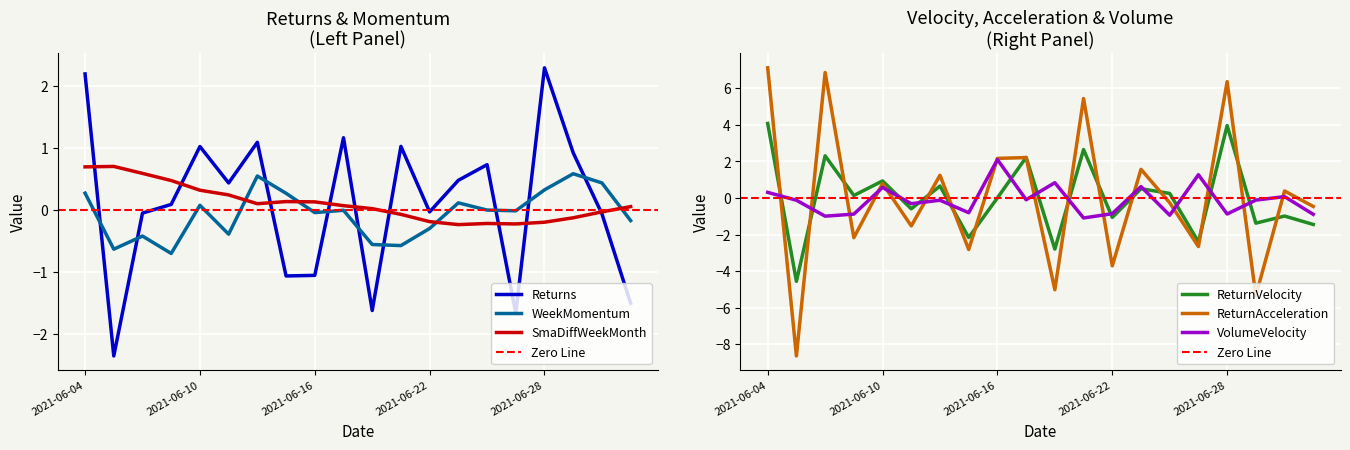

List the series in order of their peak value, highest first.

ReturnAcceleration, ReturnVelocity, Returns, VolumeVelocity, SmaDiffWeekMonth, WeekMomentum